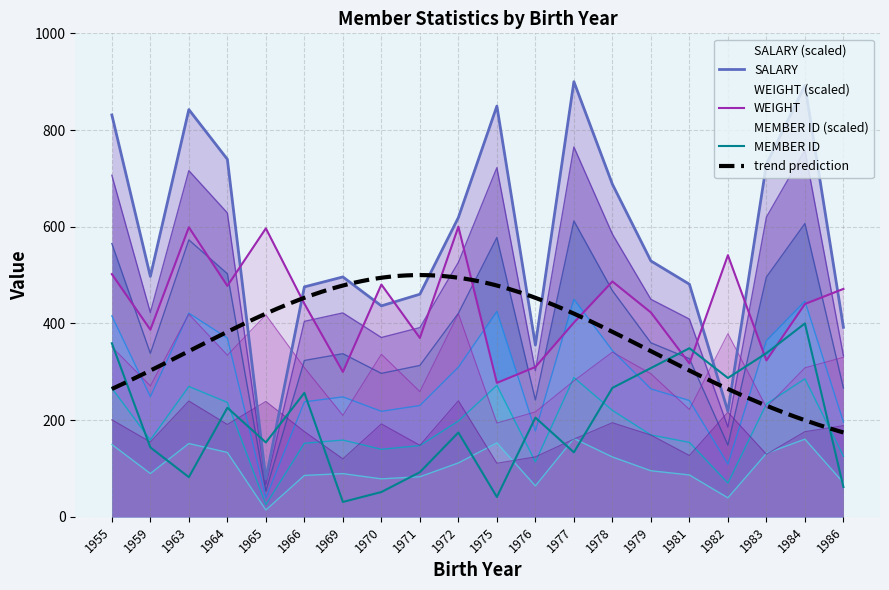

True or false: WEIGHT has a value of 440.2 at 1984.

True